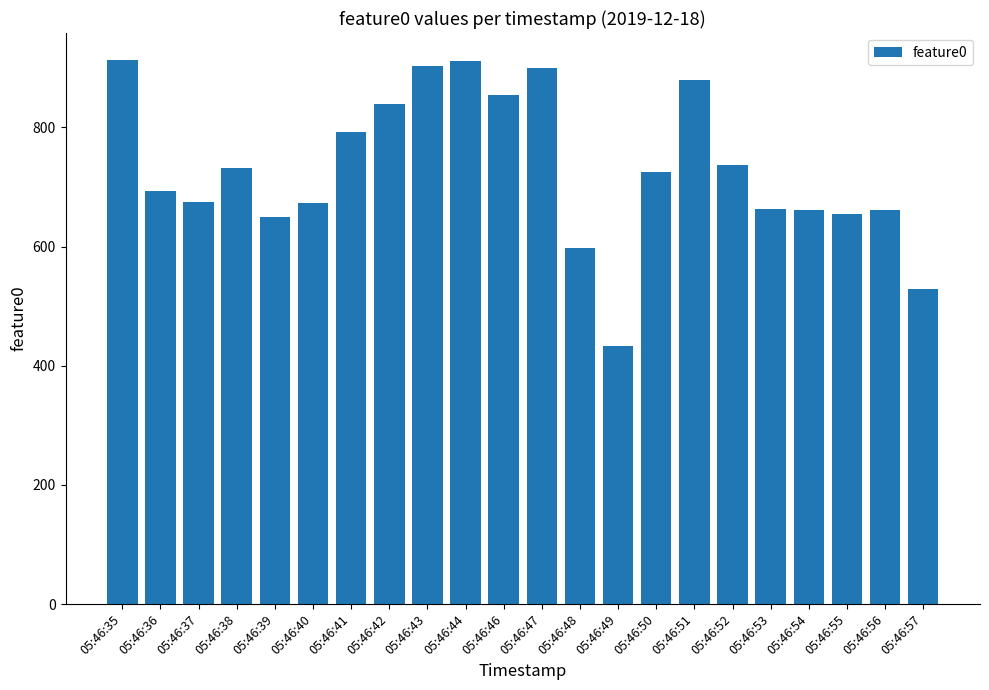

What is the value of the 16th bar from the left?

880.4